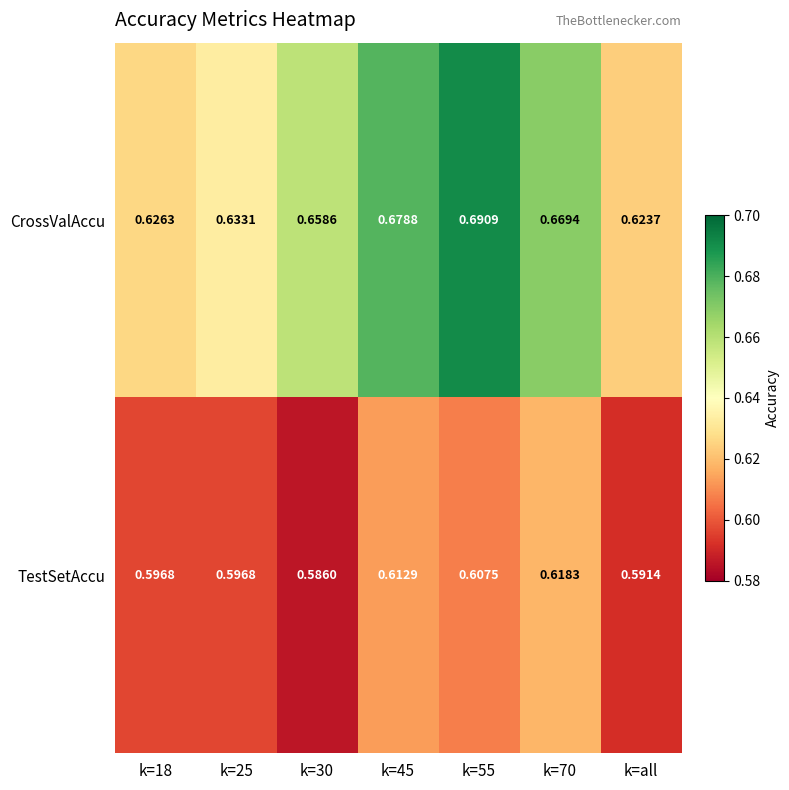

At which label is CrossValAccu closest to 0?

k=all